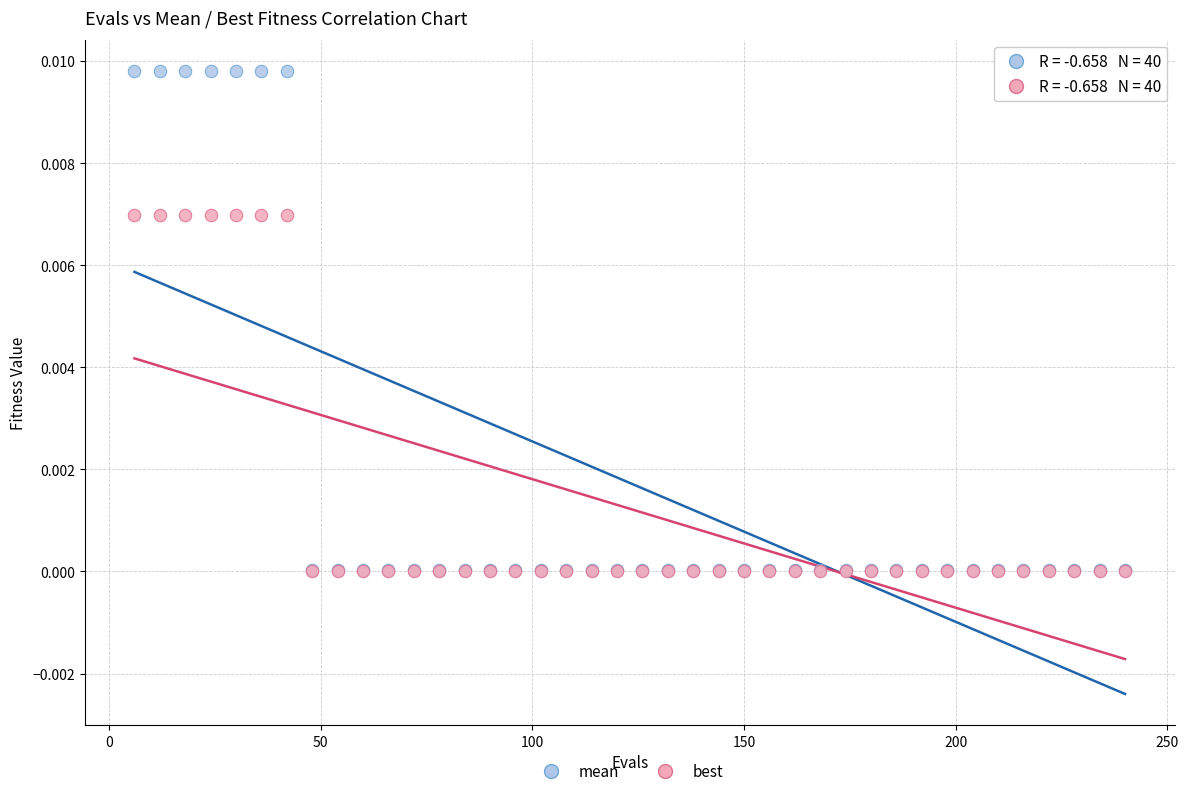

Which series has the largest Y range (max minus min)?

mean